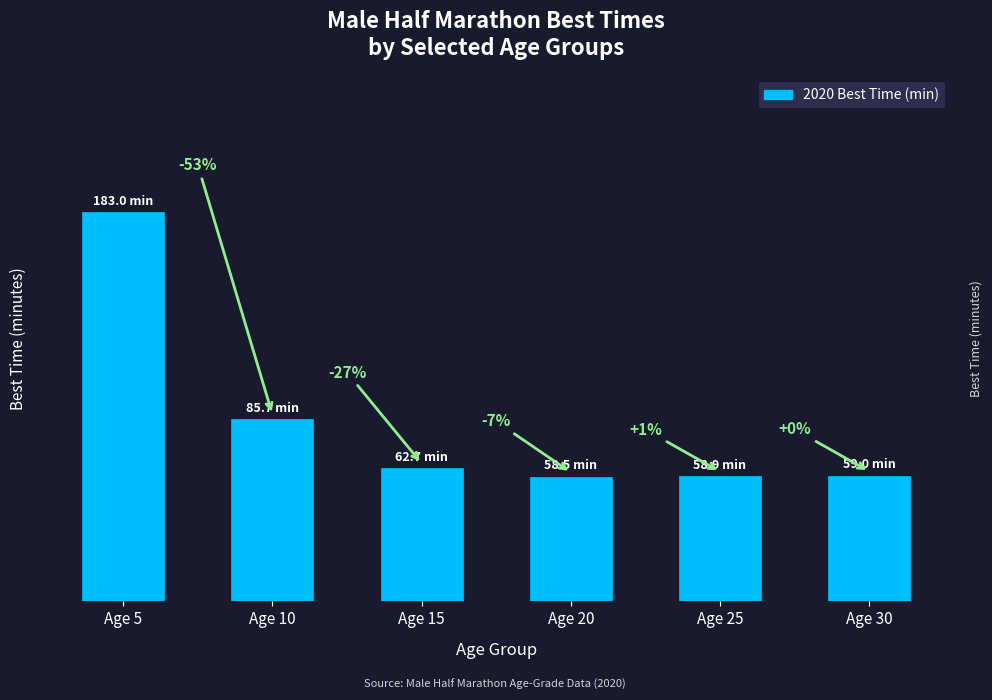

What value does the data have at Age 15?

62.7